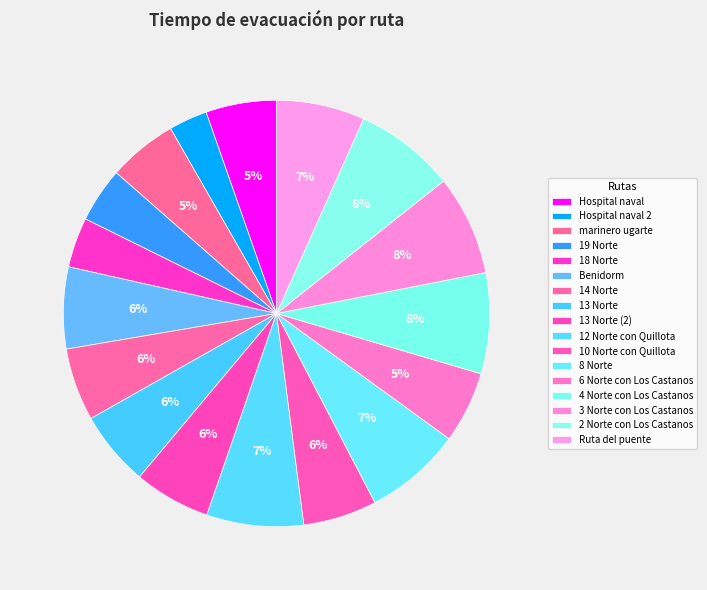

How many slices are in this pie chart?

17